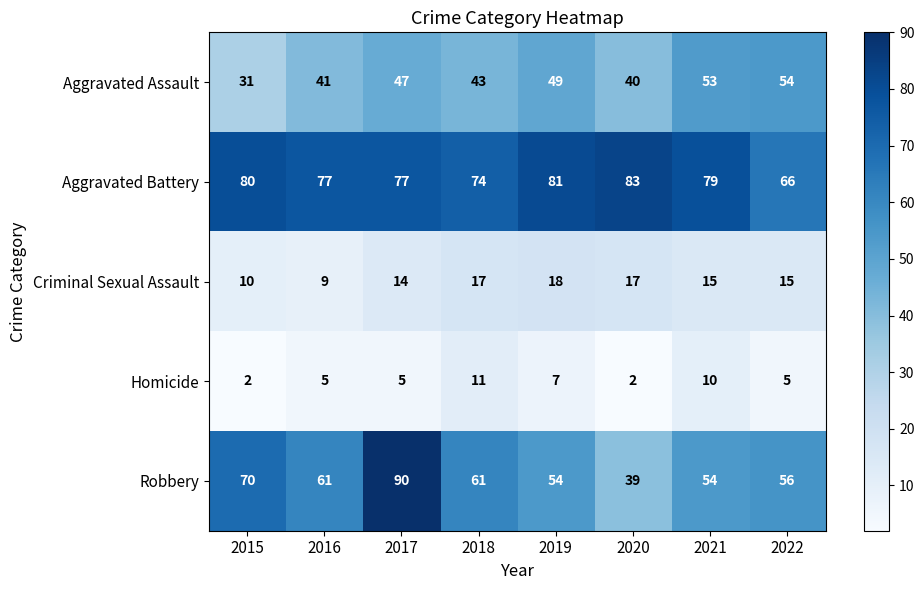

What value does the Robbery series have at 2016, to the nearest 5?

60